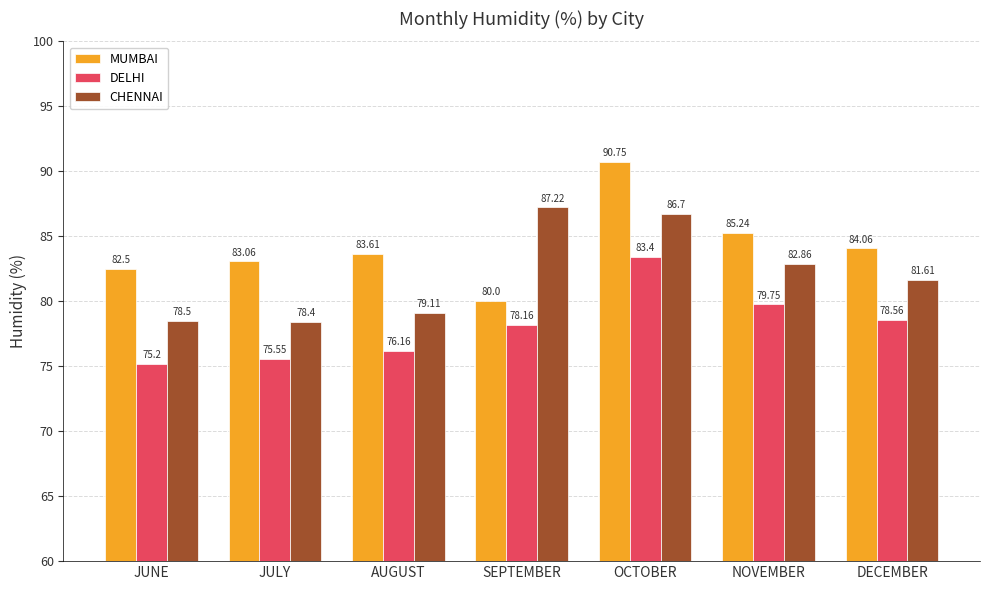

What is the sum of all CHENNAI values?

574.4